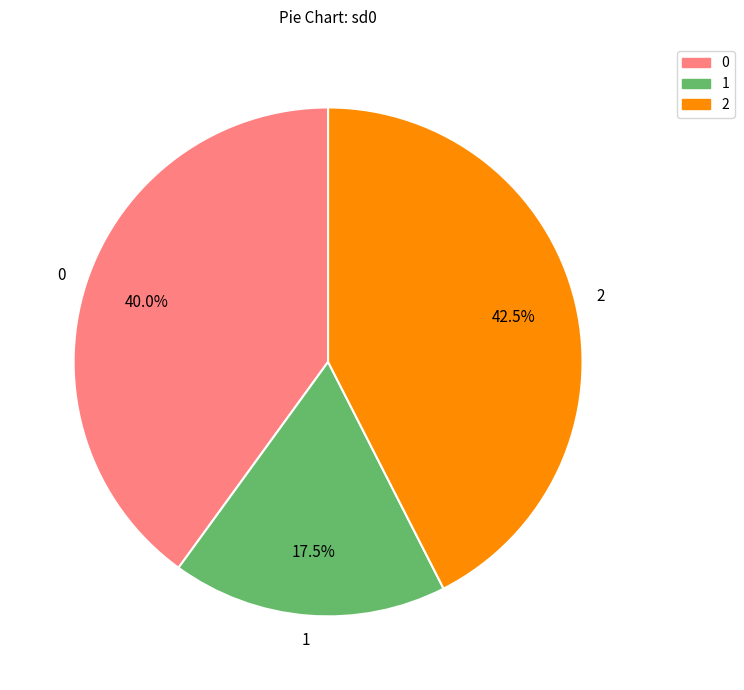

To the nearest percent, what is the difference between the 0 and 1 slice percentages?

22%